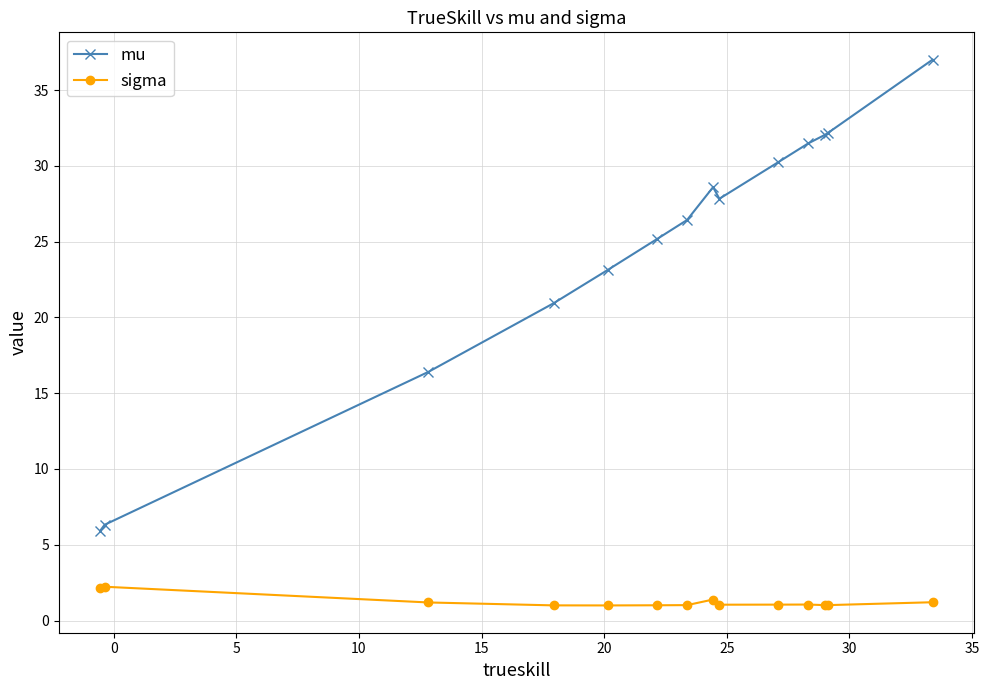

True or false: mu and sigma intersect in this chart.

False